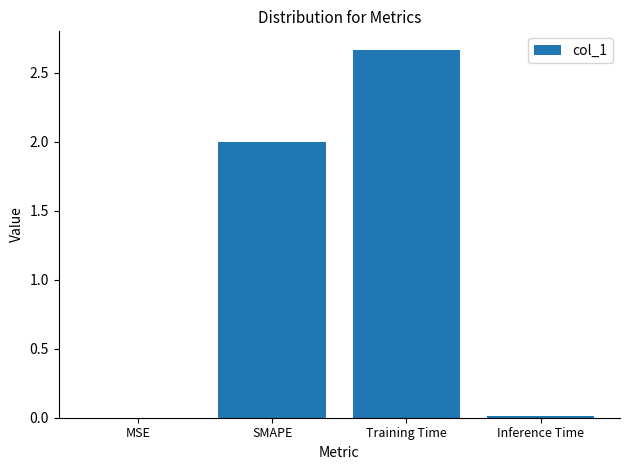

Which has a higher value, Training Time or Inference Time?

Training Time